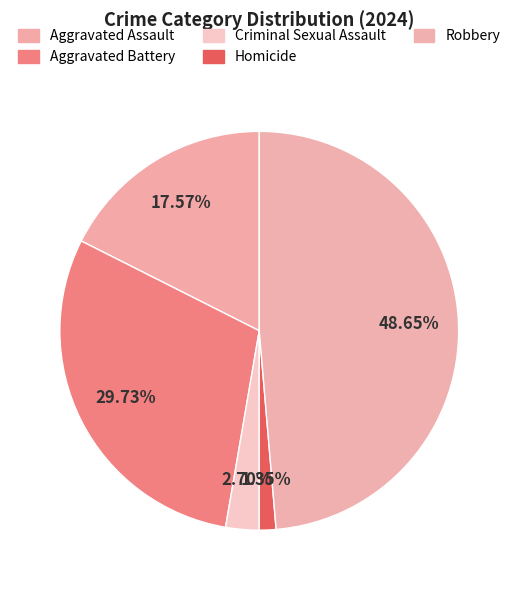

To the nearest percent, what is the average slice percentage?

20%